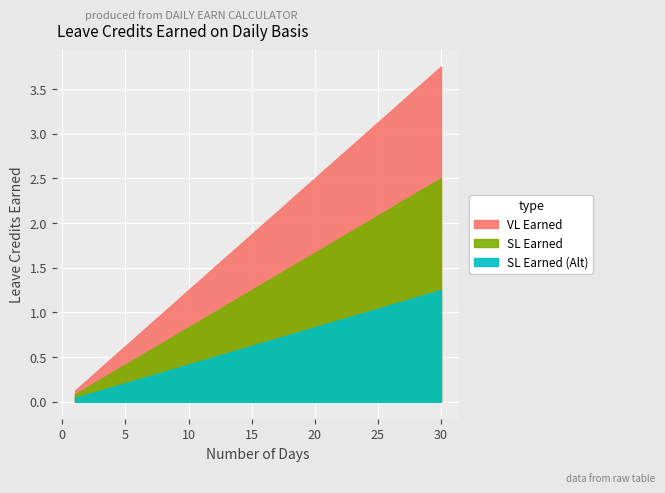

True or false: SL Earned (Alt) and VL Earned intersect in this chart.

False